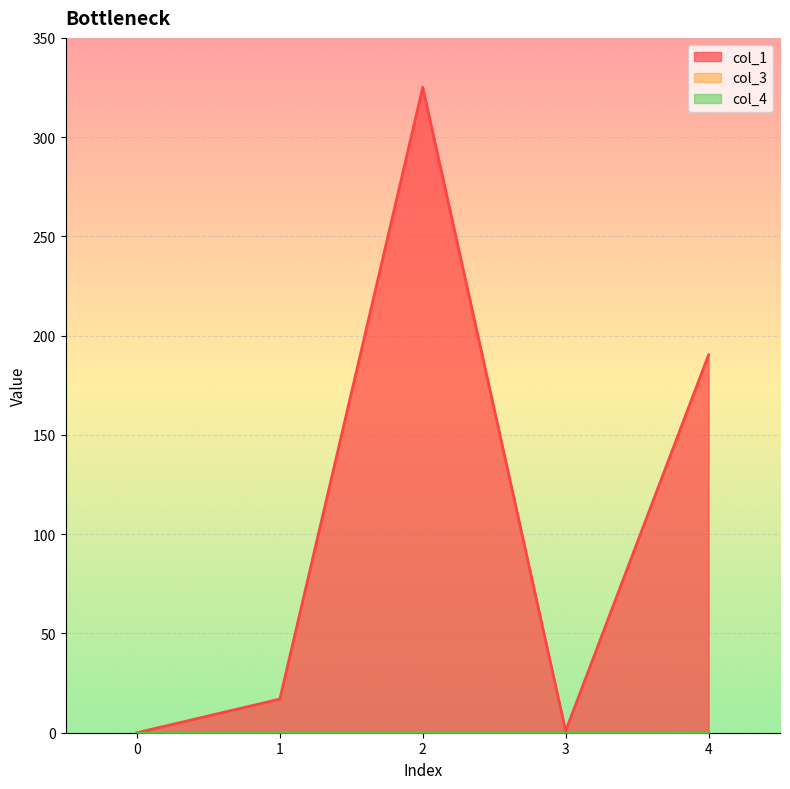

True or false: col_3 and col_1 cross at least once.

False